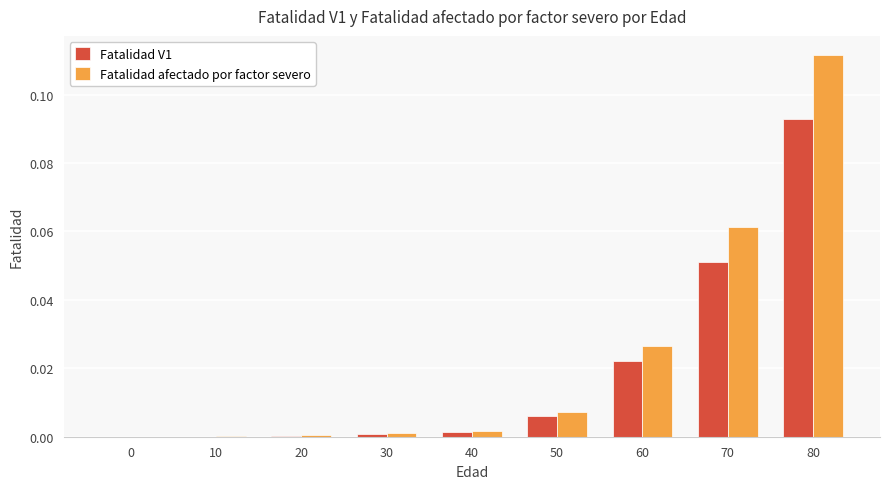

What is the sum of all Fatalidad afectado por factor severo values?

0.2